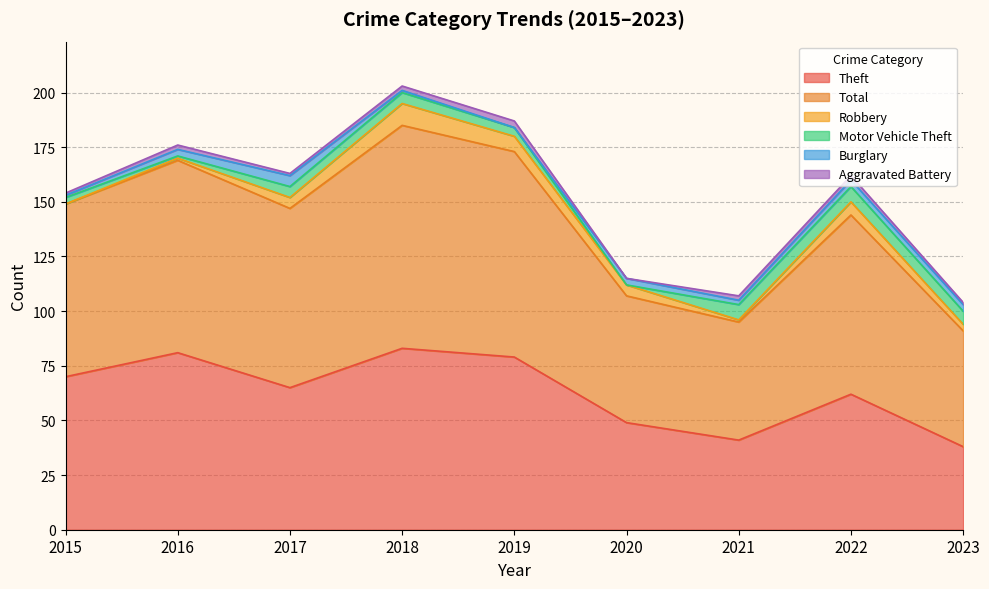

What is the value of the Total point at the 6th from the left?

58